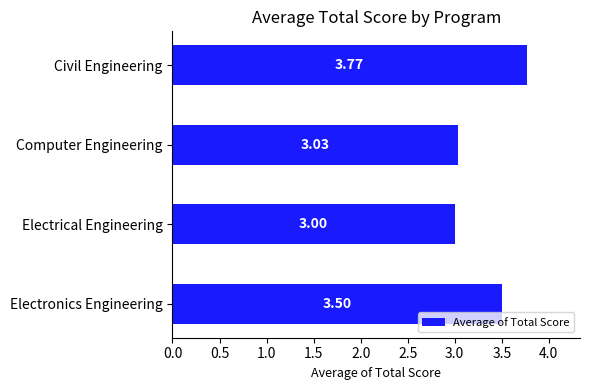

How many bars are there in total?

4